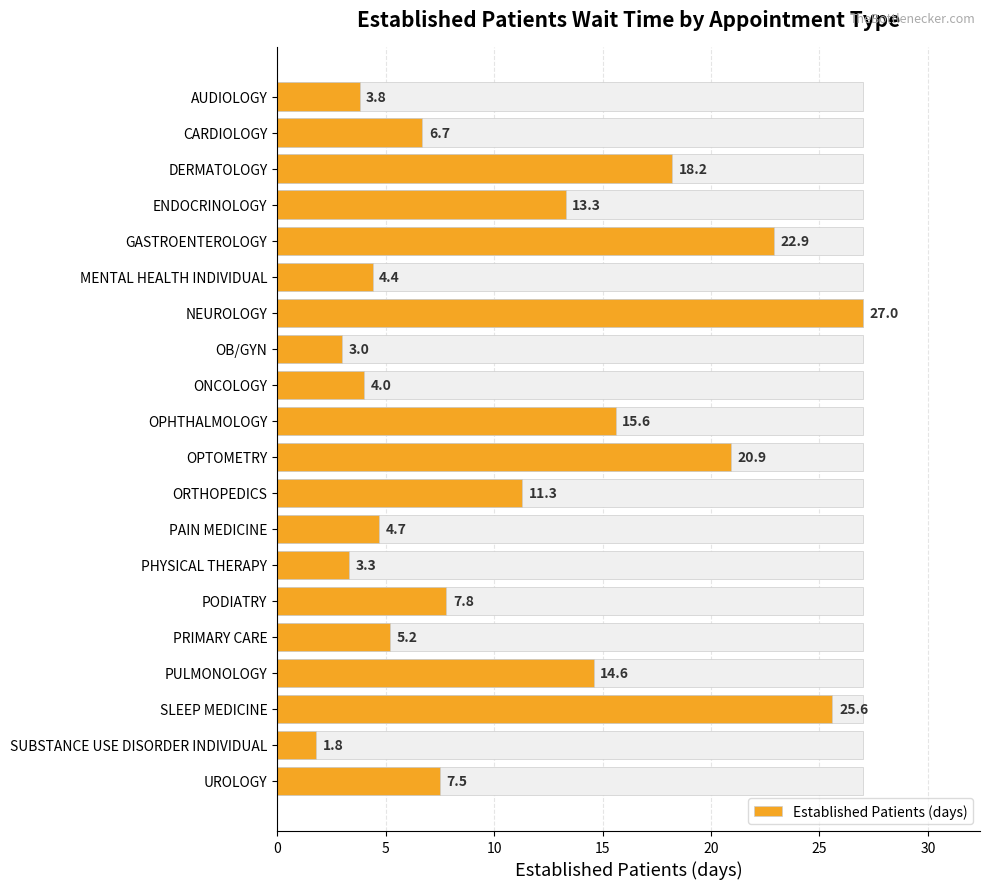

What is the difference between the maximum and minimum values?

25.2